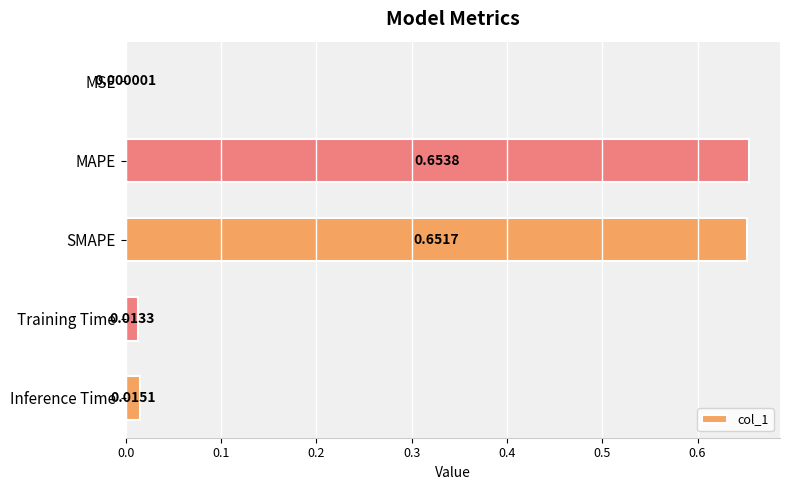

What is the change in value from SMAPE to Training Time?

-0.6